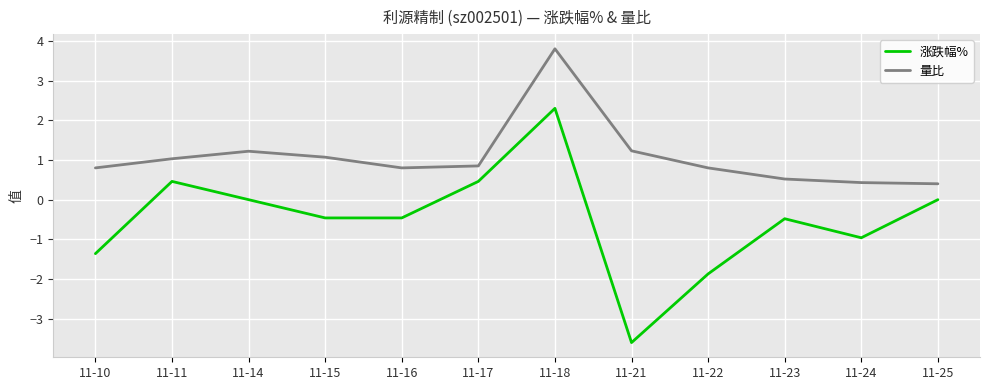

True or false: 量比 has a value of 0.8 at 11-10.

True